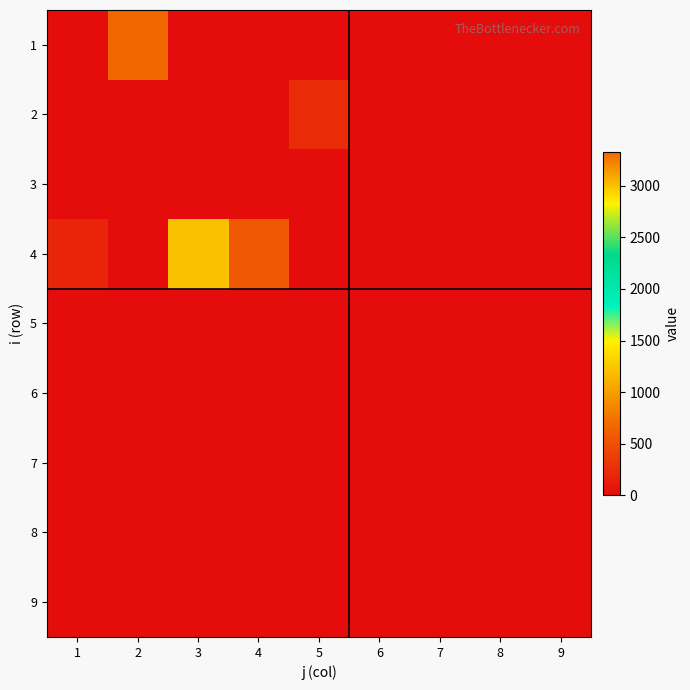

Reading left to right, transcribe all the data shown in this chart.

1: 1=0.0	2=3330.7	3=0.0	4=0.0	5=0.0	6=0.0	7=0.0	8=0.0	9=0.0
2: 1=0.0	2=0.0	3=0.0	4=0.0	5=230.1	6=0.0	7=0.0	8=0.0	9=0.0
3: 1=0.0	2=0.0	3=0.0	4=0.0	5=0.0	6=0.0	7=0.0	8=0.0	9=0.0
4: 1=183.2	2=0.0	3=1216.0	4=560.4	5=0.0	6=0.0	7=0.0	8=0.0	9=0.0
5: 1=0.0	2=0.0	3=0.0	4=0.0	5=0.0	6=0.0	7=0.0	8=0.0	9=0.0
6: 1=0.0	2=0.0	3=0.0	4=0.0	5=0.0	6=0.0	7=0.0	8=0.0	9=0.0
7: 1=0.0	2=0.0	3=0.0	4=0.0	5=0.0	6=0.0	7=0.0	8=0.0	9=0.0
8: 1=0.0	2=0.0	3=0.0	4=0.0	5=0.0	6=0.0	7=0.0	8=0.0	9=0.0
9: 1=0.0	2=0.0	3=0.0	4=0.0	5=0.0	6=0.0	7=0.0	8=0.0	9=0.0